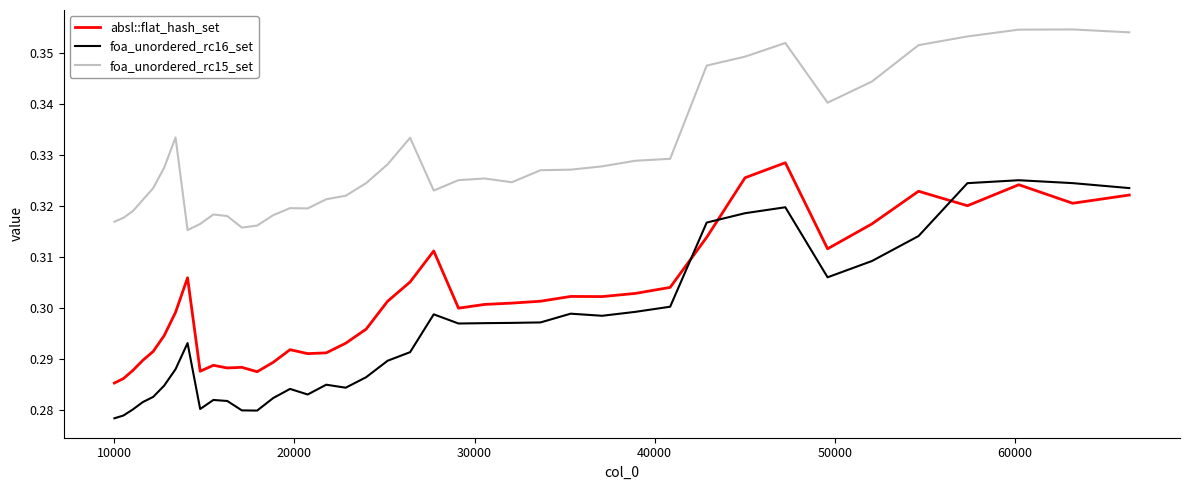

How many distinct data groups are displayed?

3